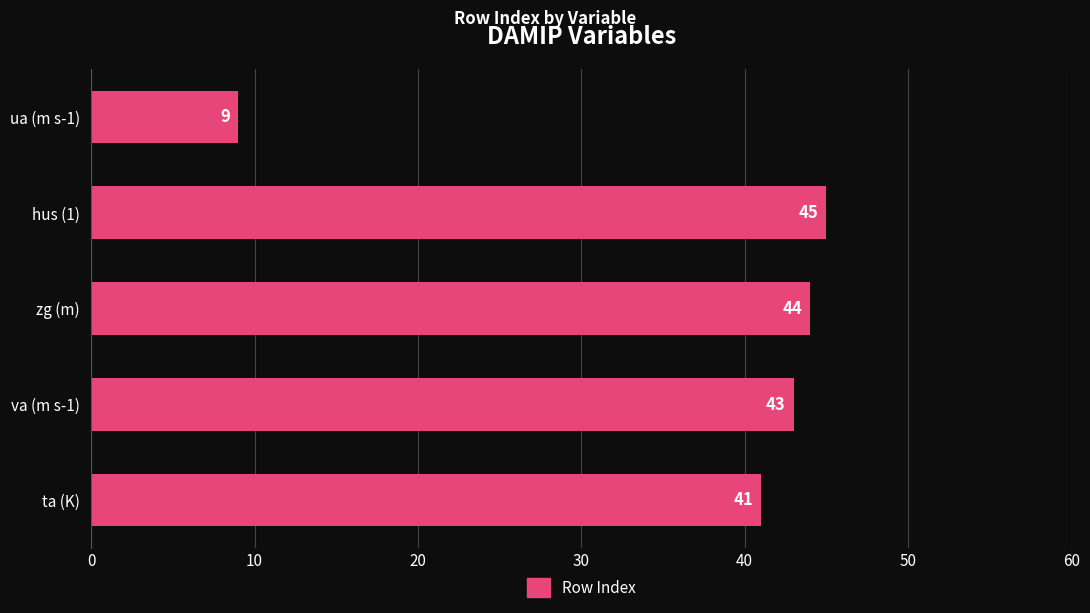

What is the sum of all values?

182